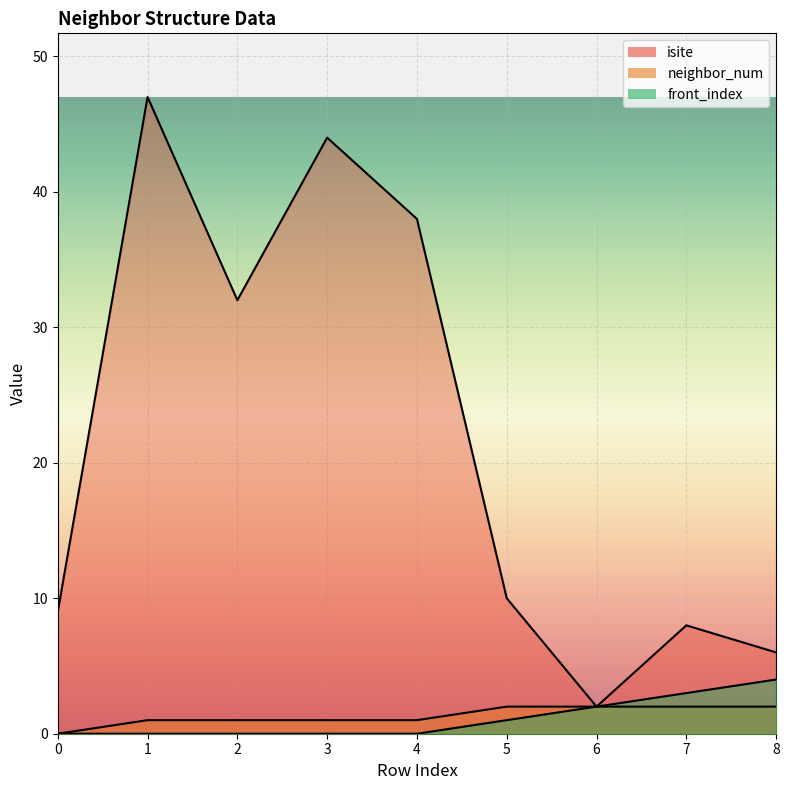

Reading left to right, what are all the values shown in this chart?

isite: 0=9	1=47	2=32	3=44	4=38	5=10	6=2	7=8	8=6
neighbor_num: 0=0	1=1	2=1	3=1	4=1	5=2	6=2	7=2	8=2
front_index: 0=0	1=0	2=0	3=0	4=0	5=1	6=2	7=3	8=4